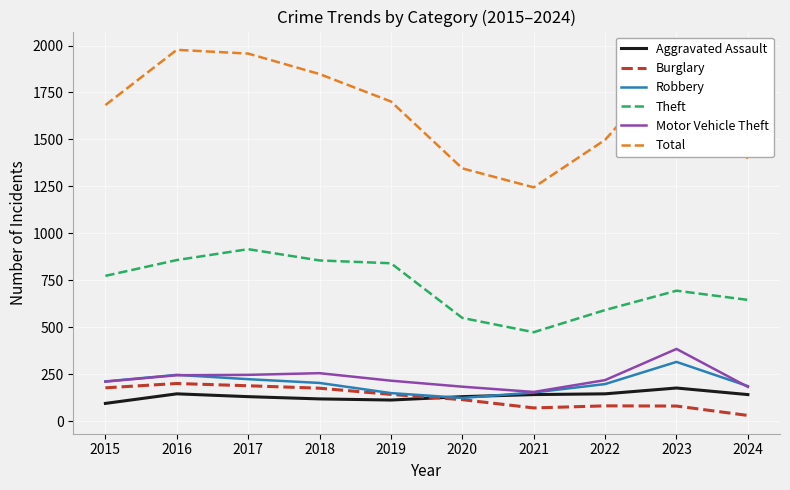

How many lines are shown in the chart?

6